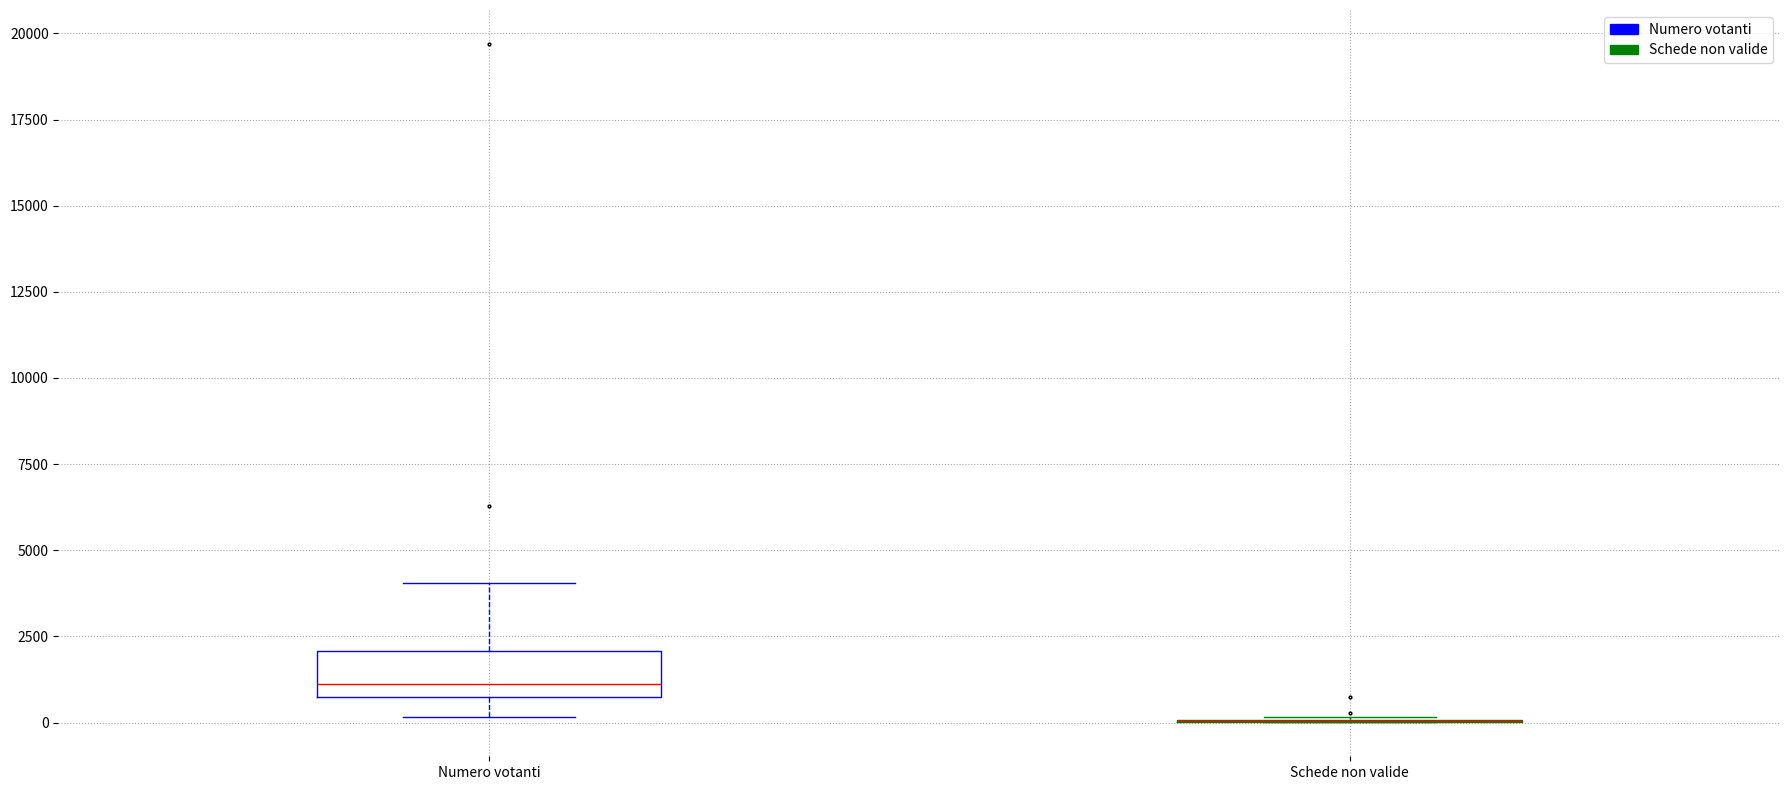

Where is the upper edge of the box for Numero votanti on the y-axis? The values are not printed on the chart, so give them approximately, as read against the axis.

2000